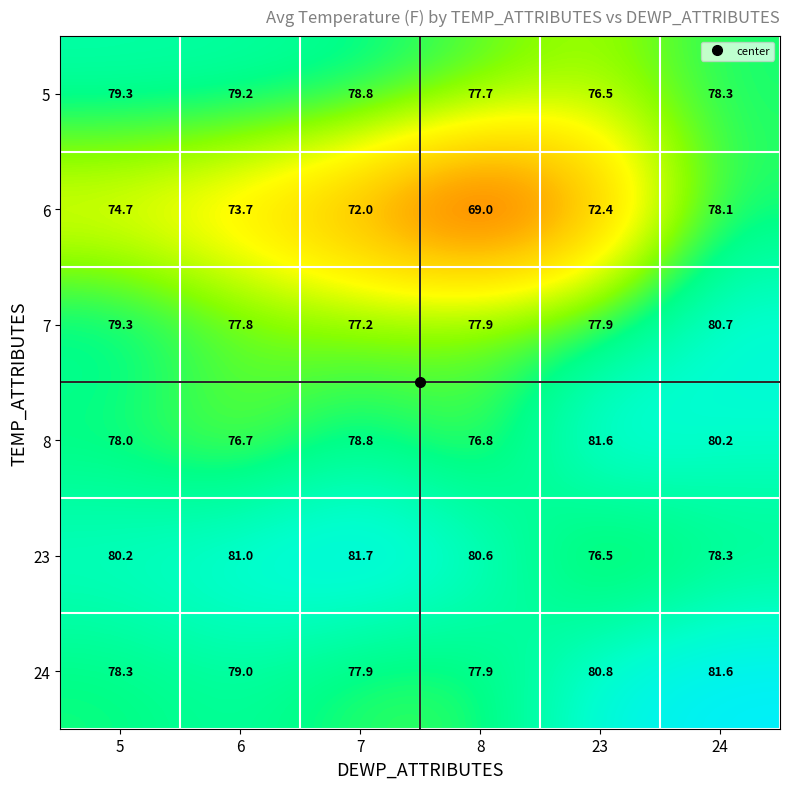

Count the number of data series in this chart.

6